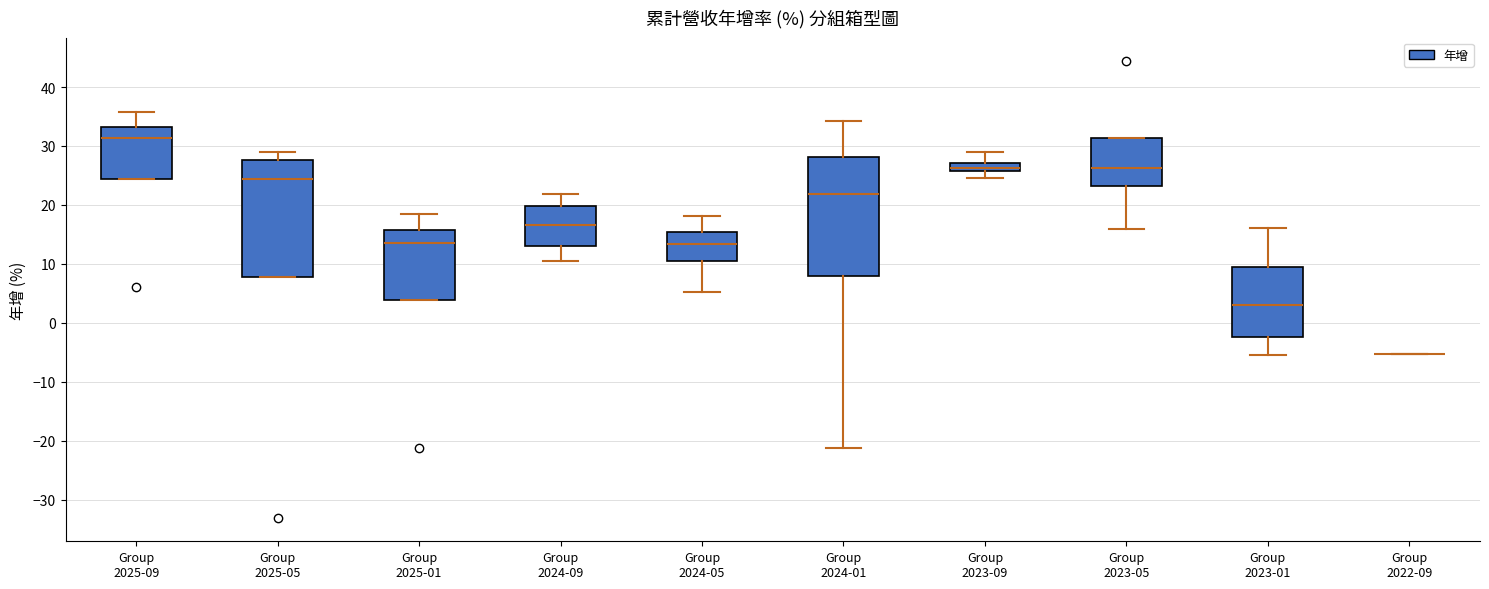

Where does the median line of the box for Group 2024-05 sit on the y-axis? The values are not printed on the chart, so give them approximately, as read against the axis.

13